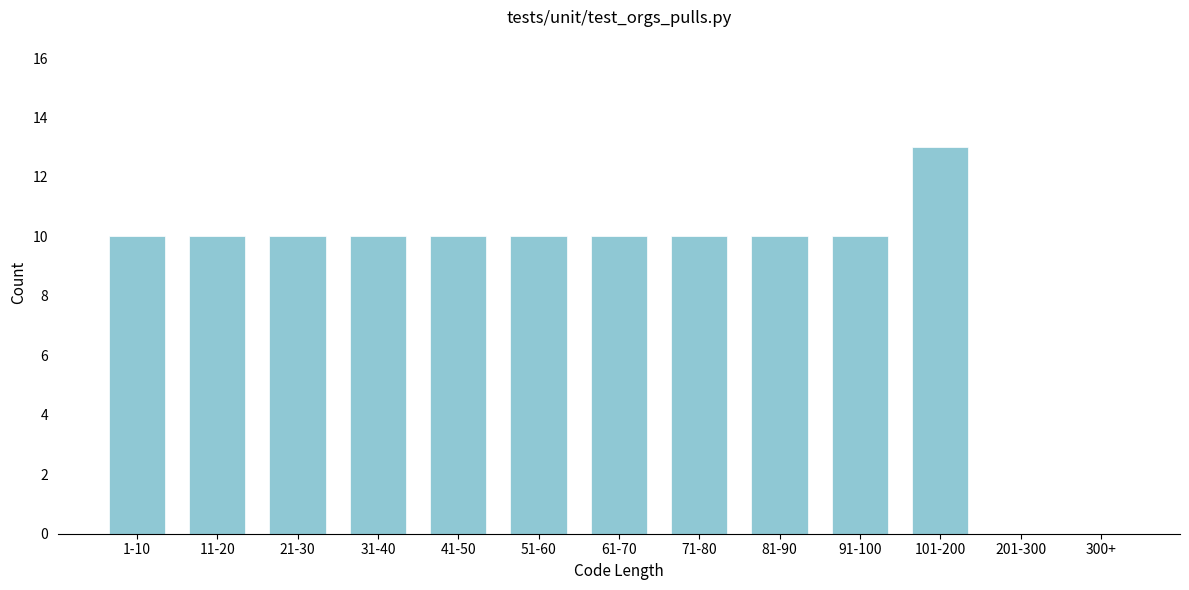

Reading left to right, extract all data points from this chart.

1-10=10	11-20=10	21-30=10	31-40=10	41-50=10	51-60=10	61-70=10	71-80=10	81-90=10	91-100=10	101-200=13	201-300=0	300+=0